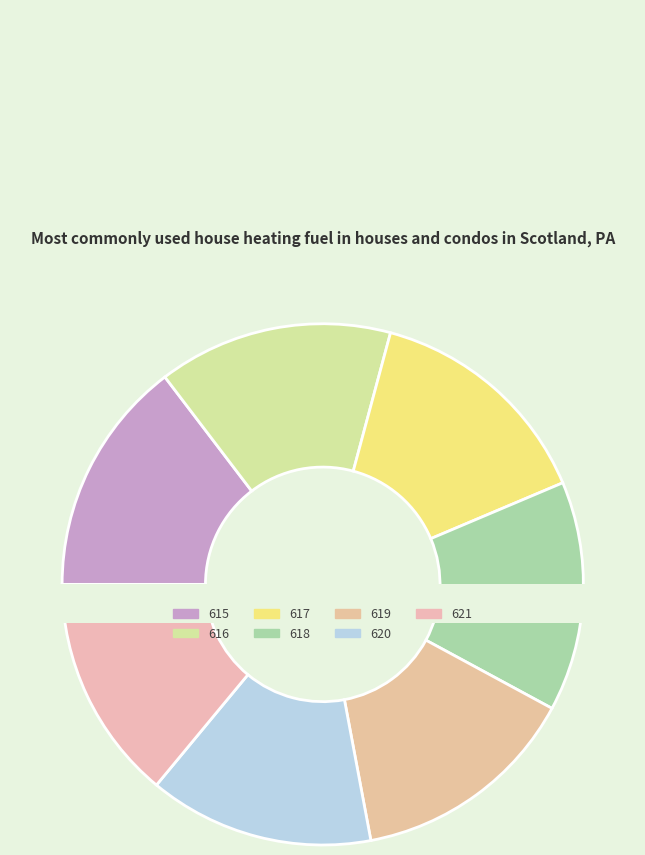

Count the number of slices in the pie.

7